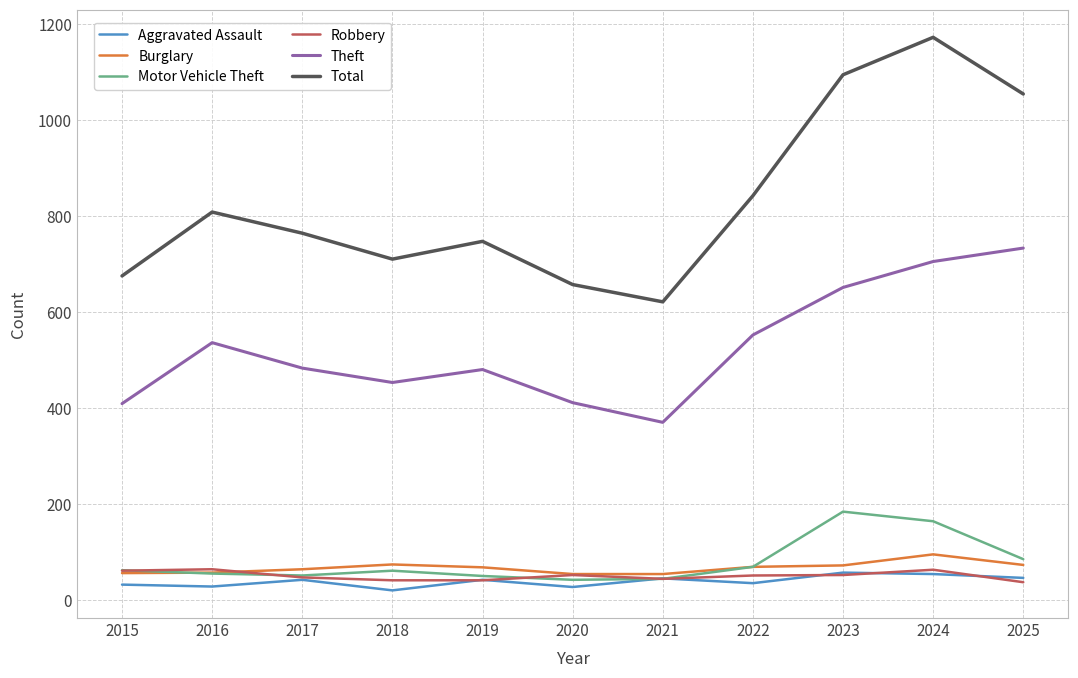

Is it true that Theft equals 410 at 2023?

False